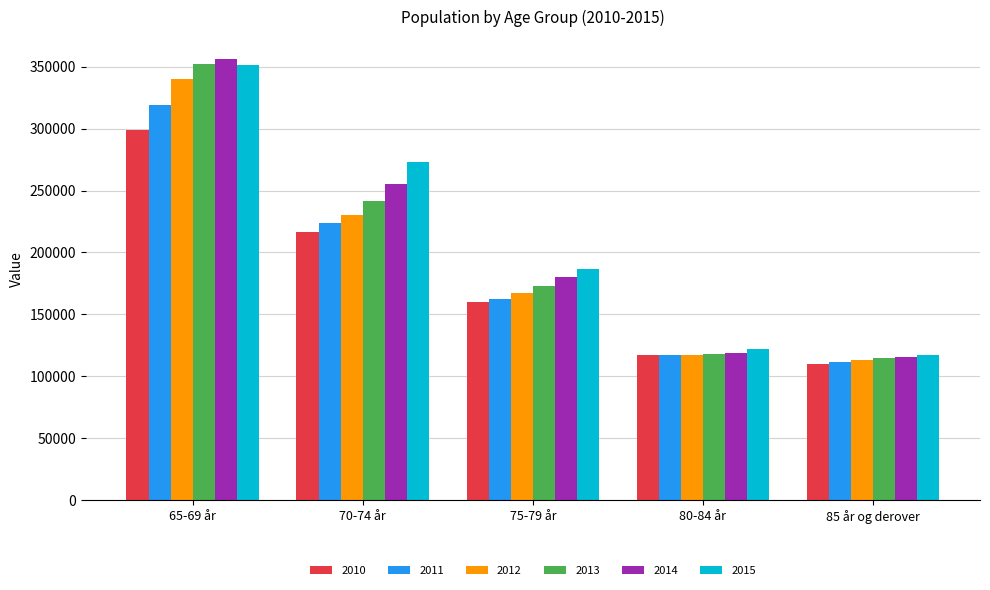

Is the value of 2012 at 75-79 år greater than the value of 2015 at 70-74 år?

No